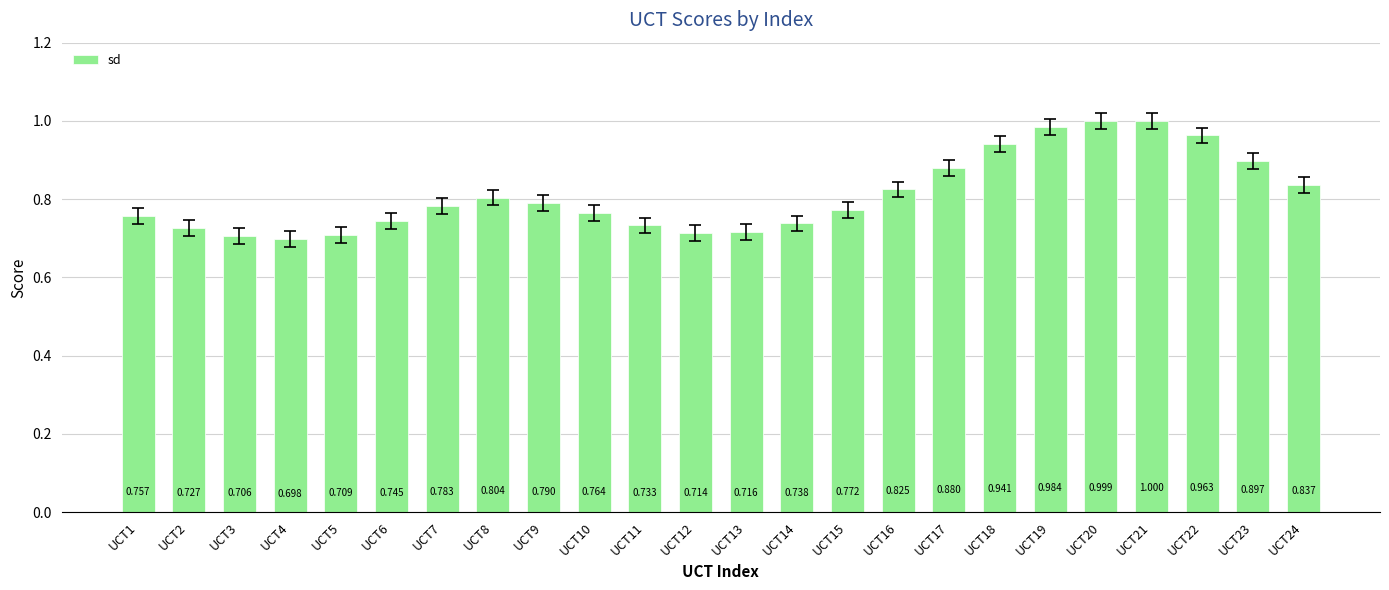

What is the value of the 22nd bar from the left?

1.0